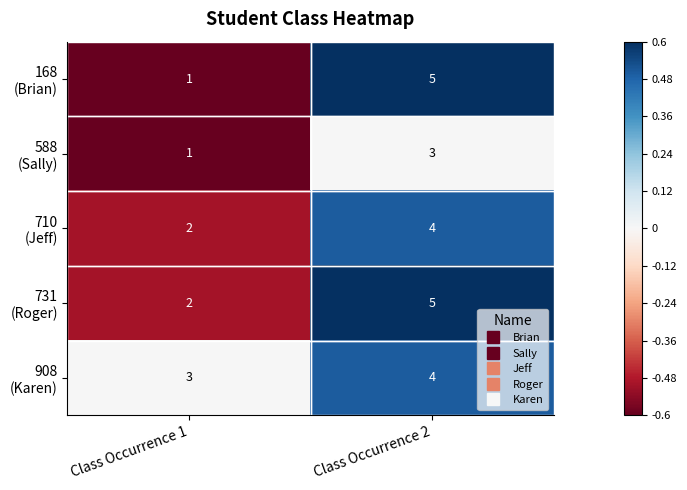

Which label corresponds to the largest value in the chart?

Class Occurrence 2